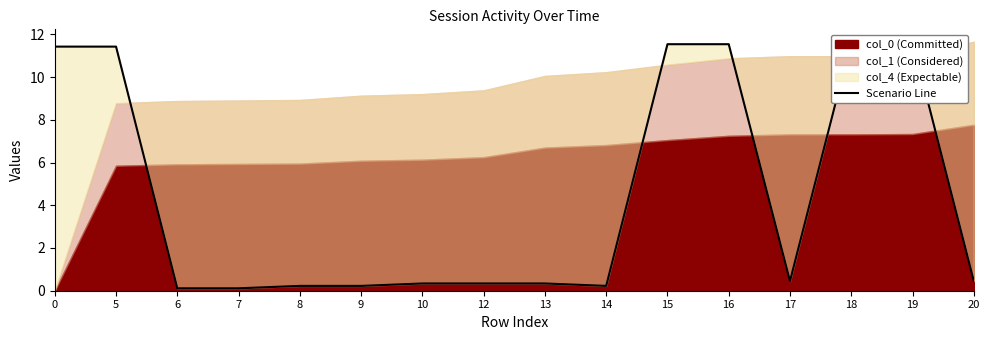

True or false: the data has more than 2 interior local peaks.

False